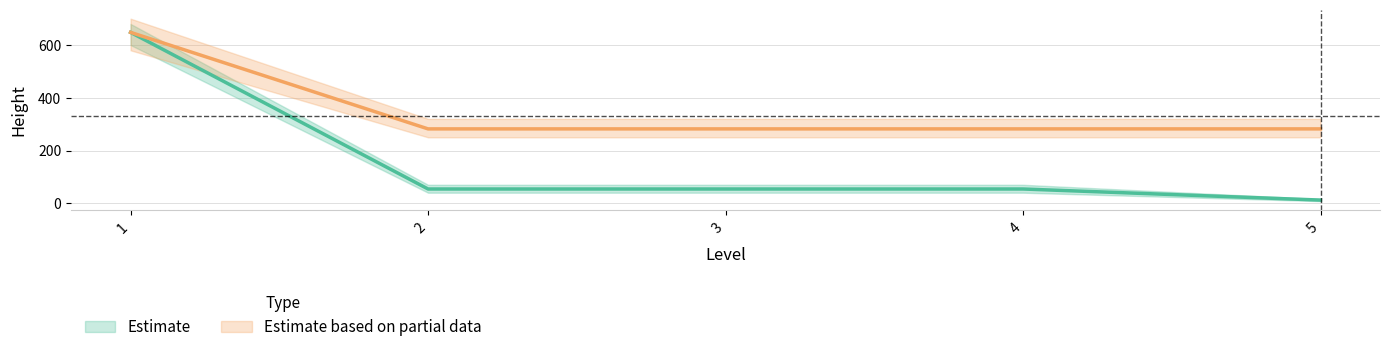

How many data points does each series have?

5